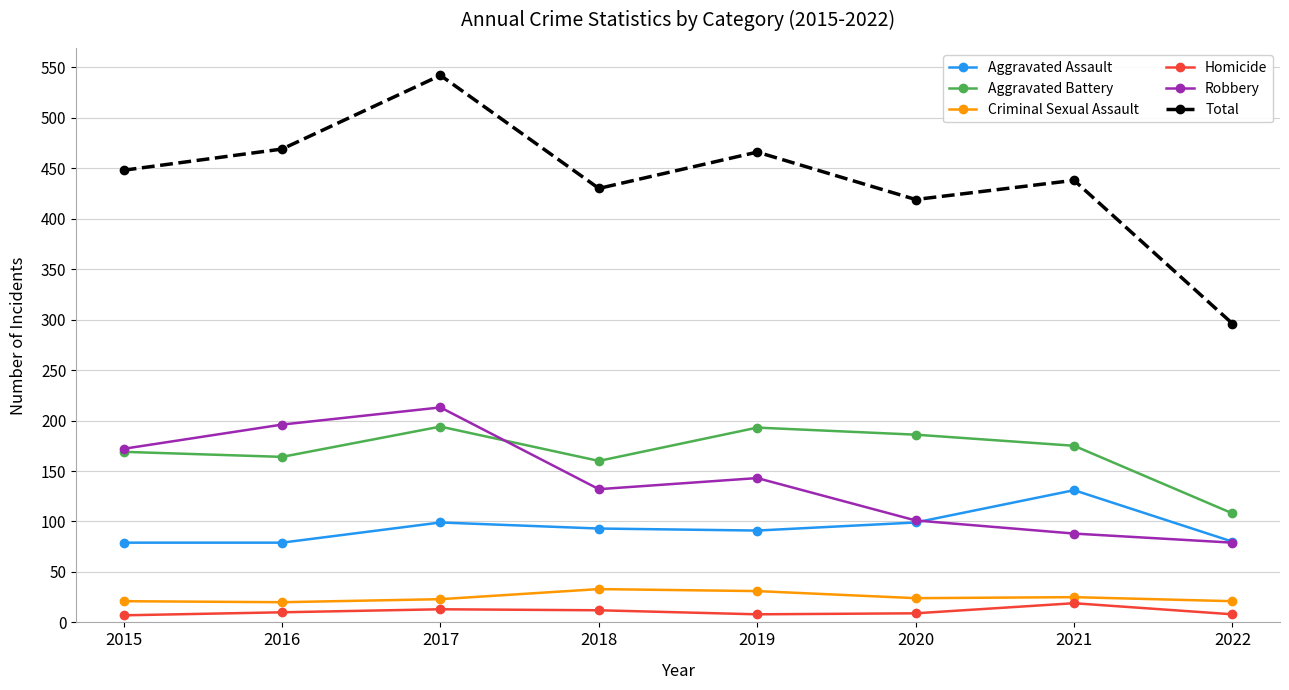

The Total series shows 542 at 2017. True or false?

True